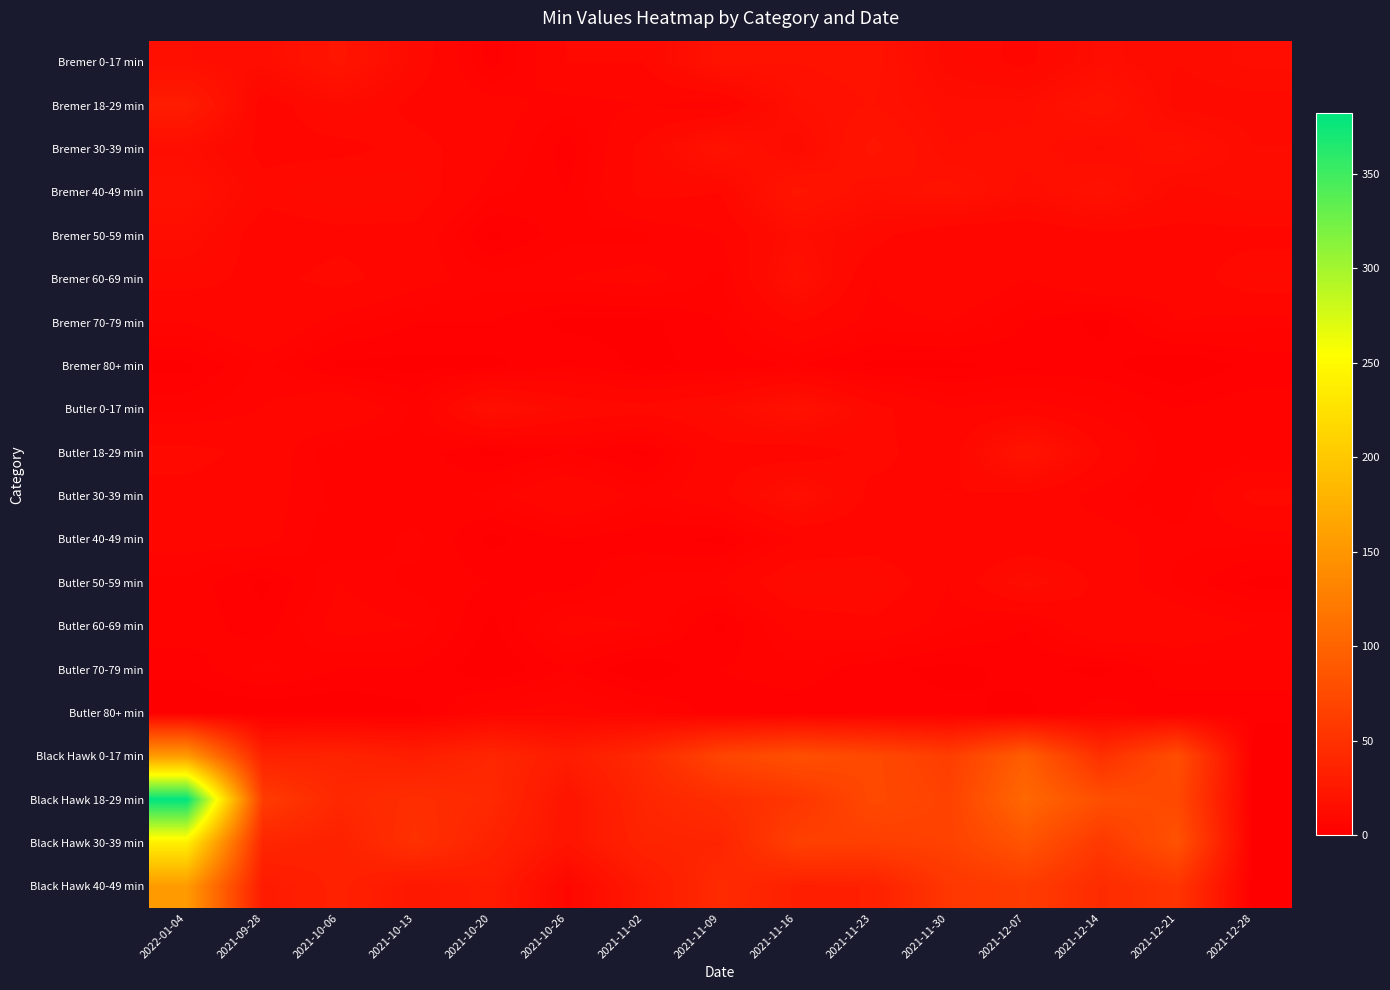

What is the total value across all series at 2021-11-02?

224